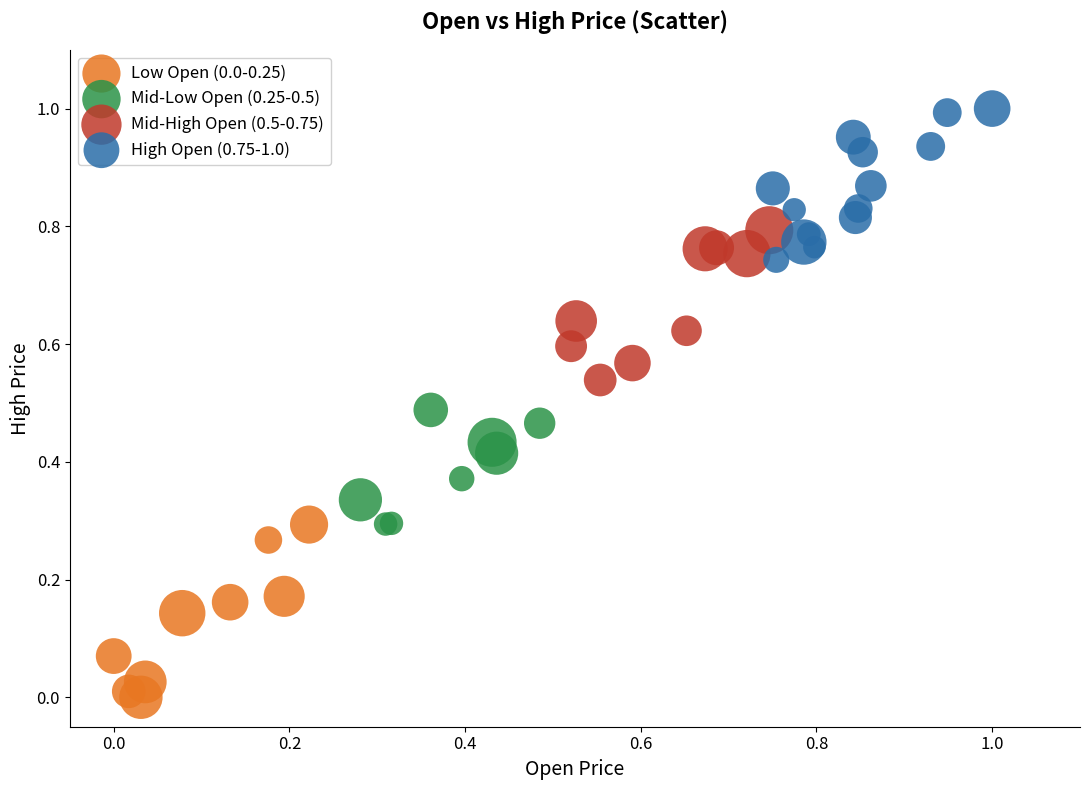

Which series contains the highest Y value?

High Open (0.75-1.0)